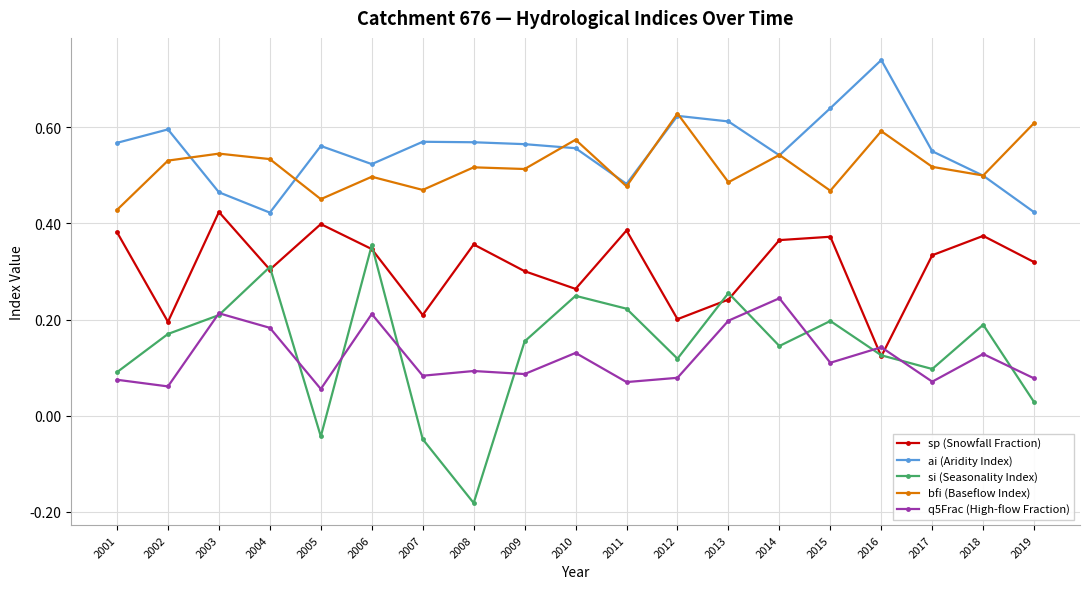

How many lines are shown in the chart?

5